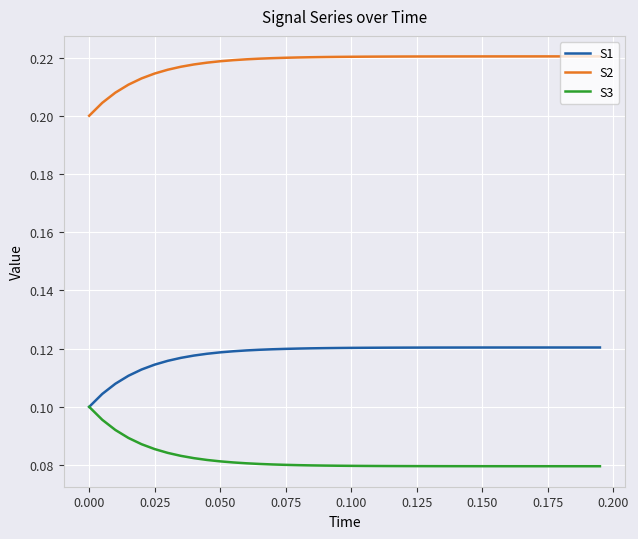

True or false: S1 and S2 cross at least once.

False